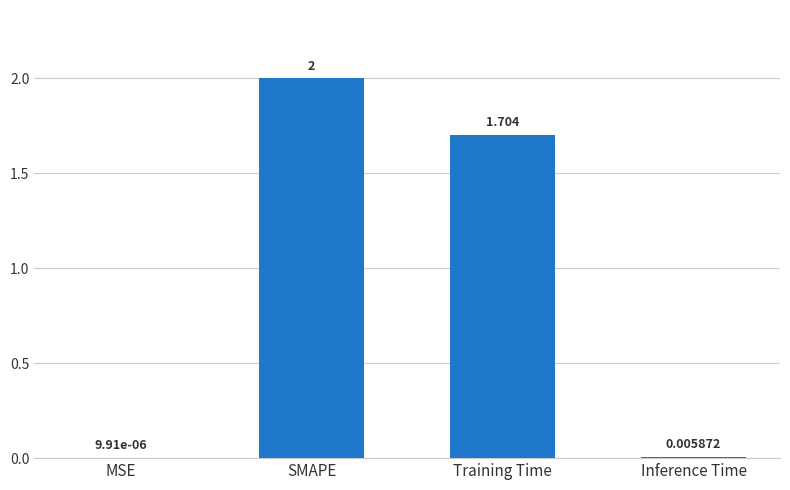

How many data points are above 1?

2